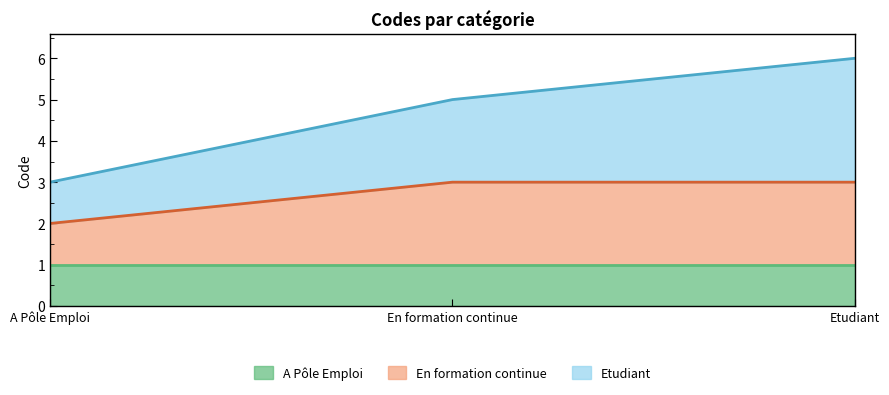

Where does the Etudiant series first go above 5?

Etudiant